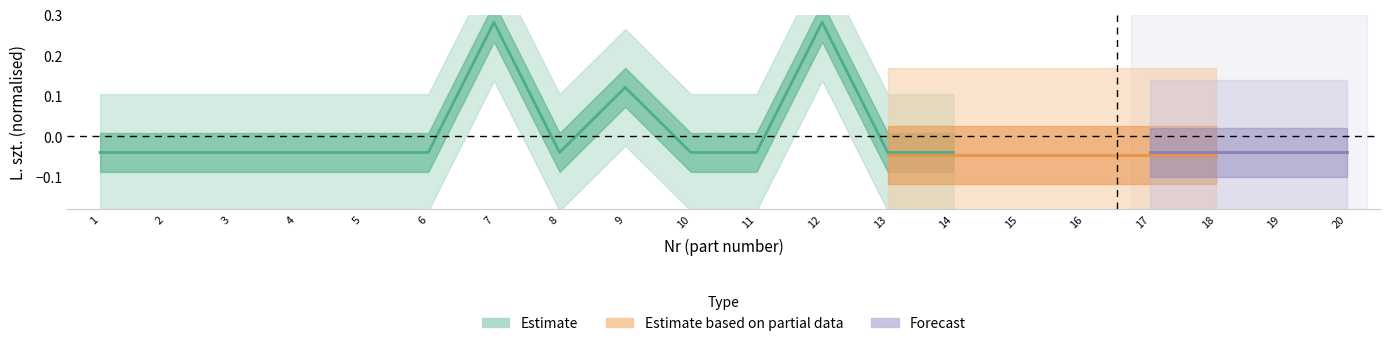

How many distinct data groups are displayed?

3